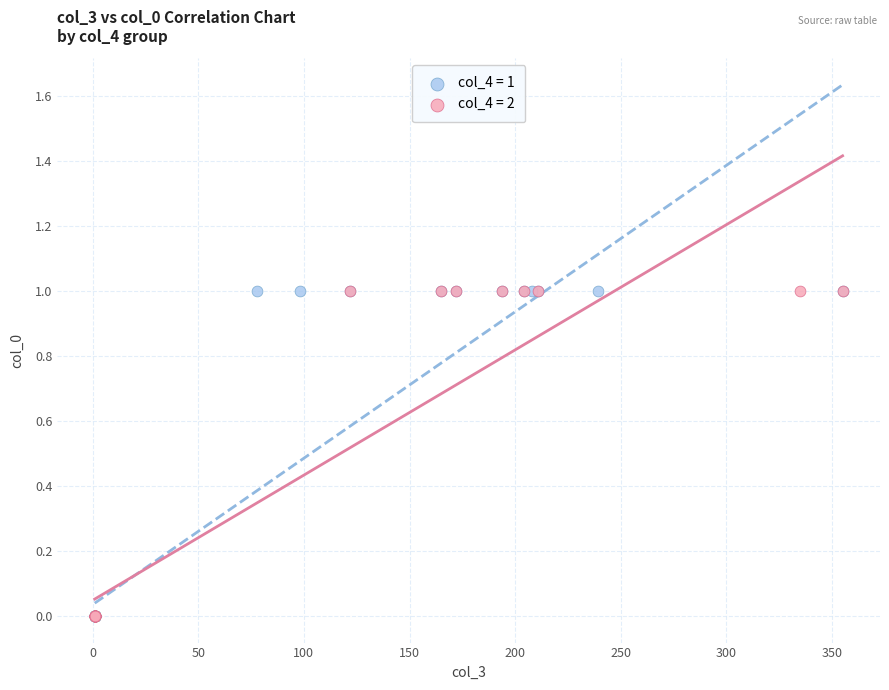

What are all the series names shown in the legend?

col_4 = 1, col_4 = 2